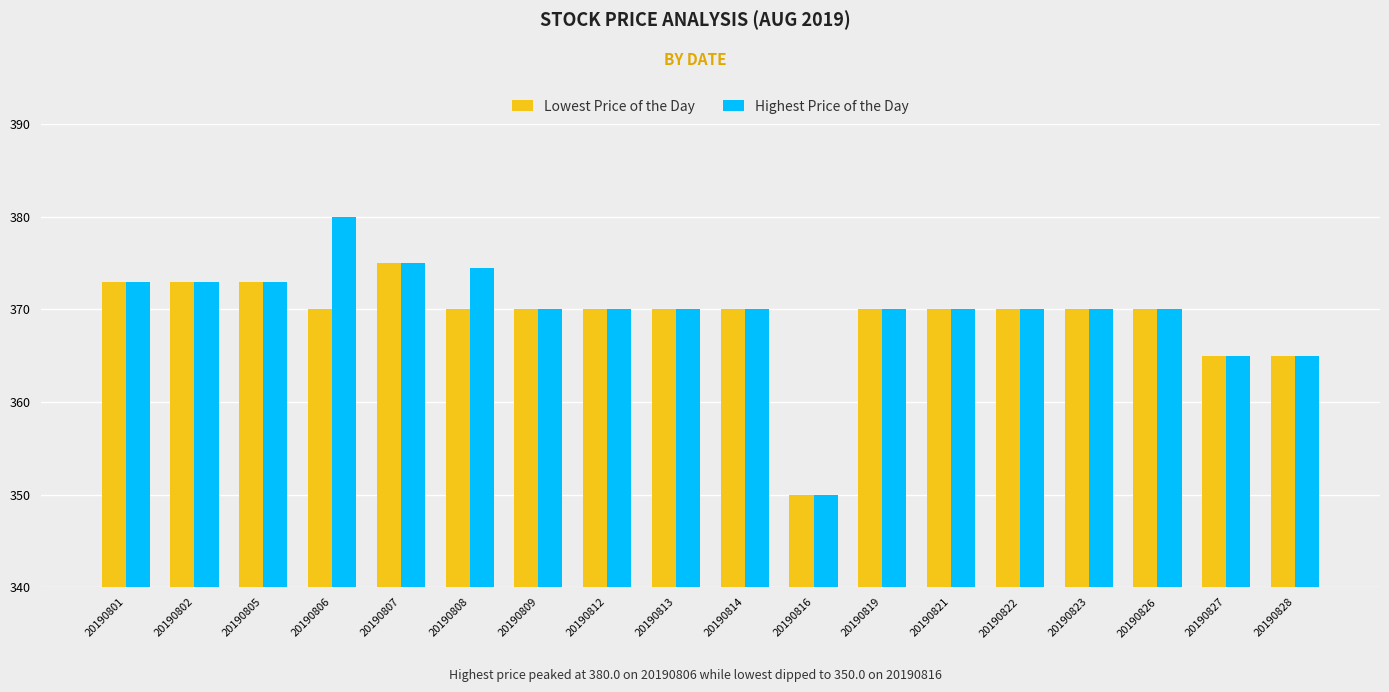

List the series in order of their peak value, lowest first.

Lowest Price of the Day, Highest Price of the Day